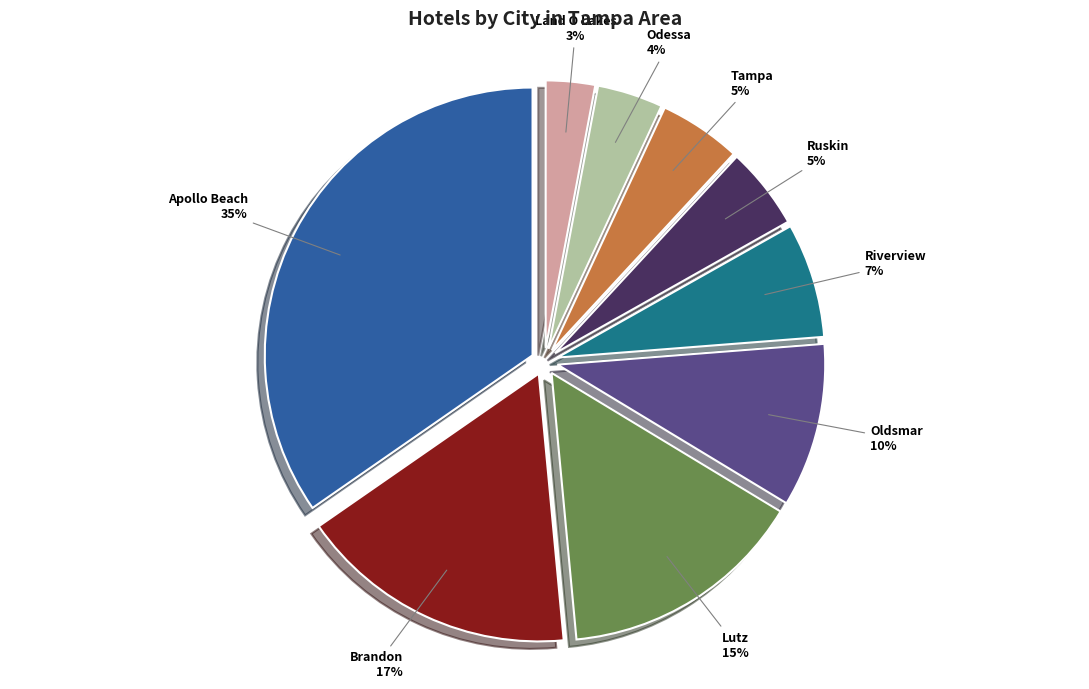

Do Apollo Beach and Odessa together represent more than half of the pie?

No